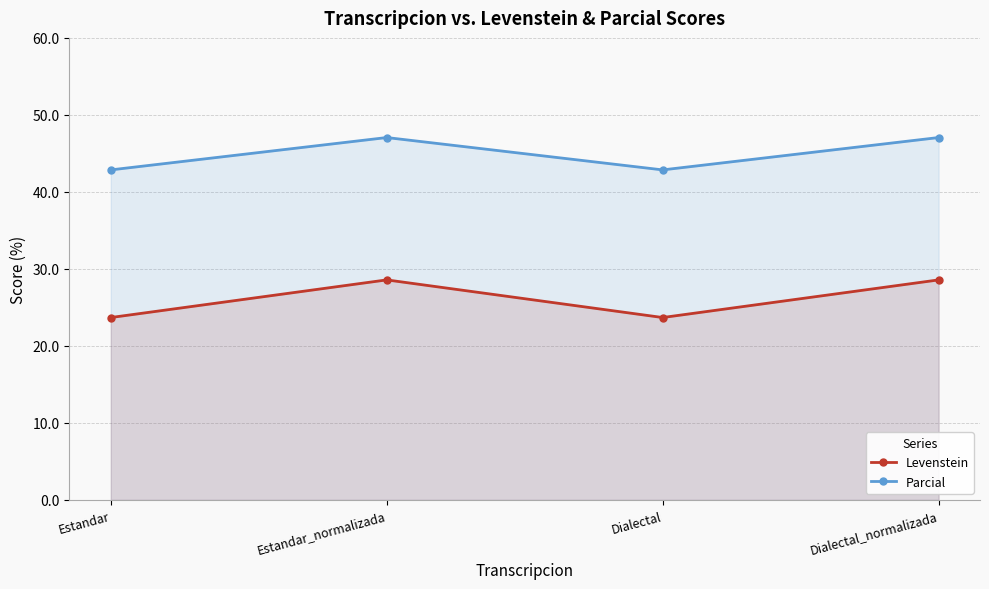

What is the average value of the Levenstein series?

26.1